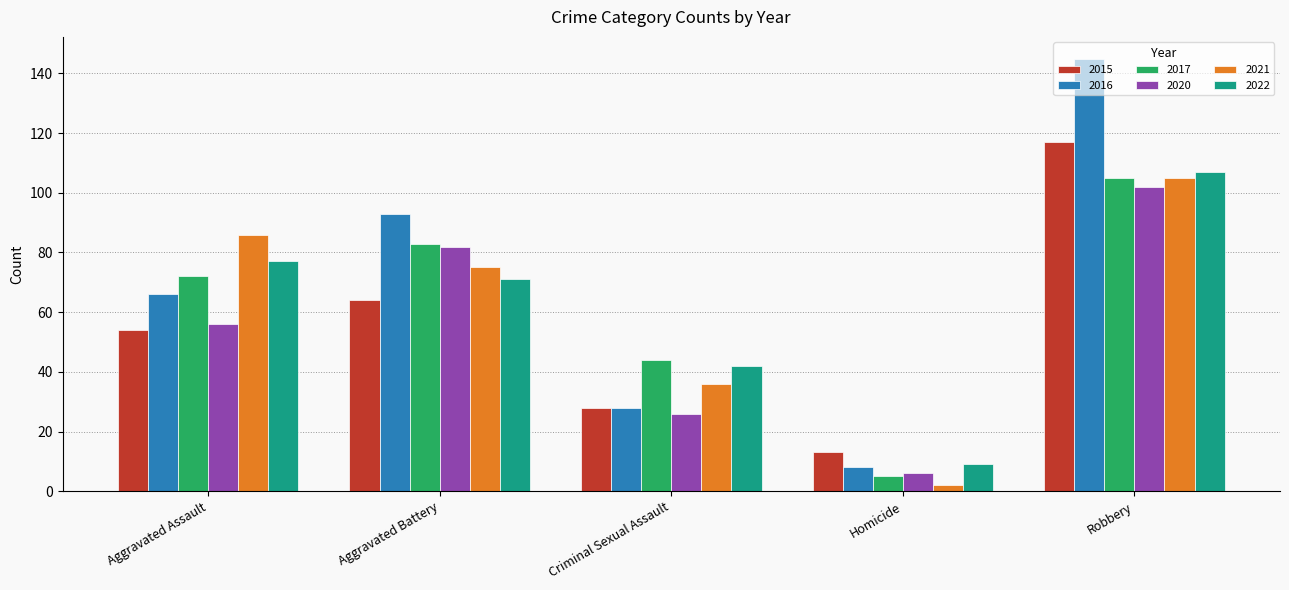

What is the difference between the 2020 values at Robbery and Aggravated Assault?

46